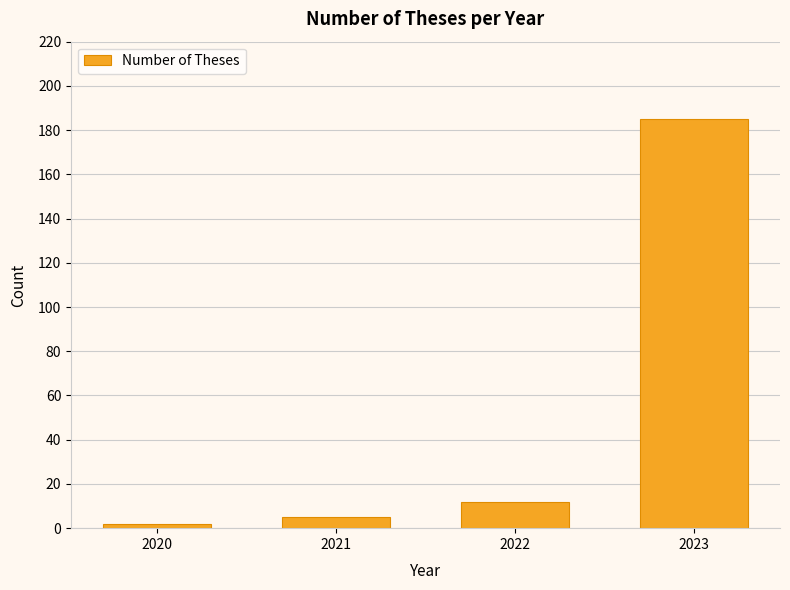

What is the value of the 3rd bar from the left?

12